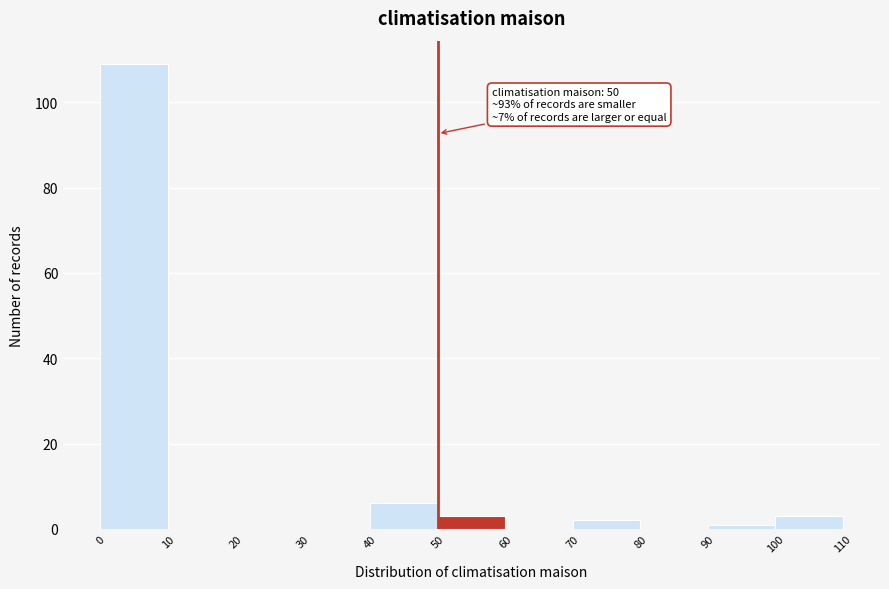

Which range on the x-axis has the tallest bar?

0 to 10